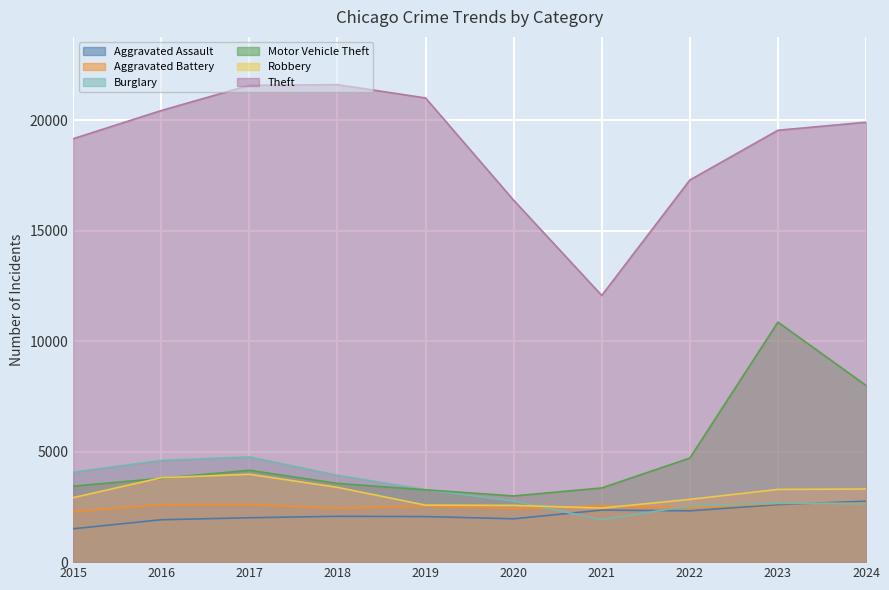

How many distinct data groups are displayed?

6